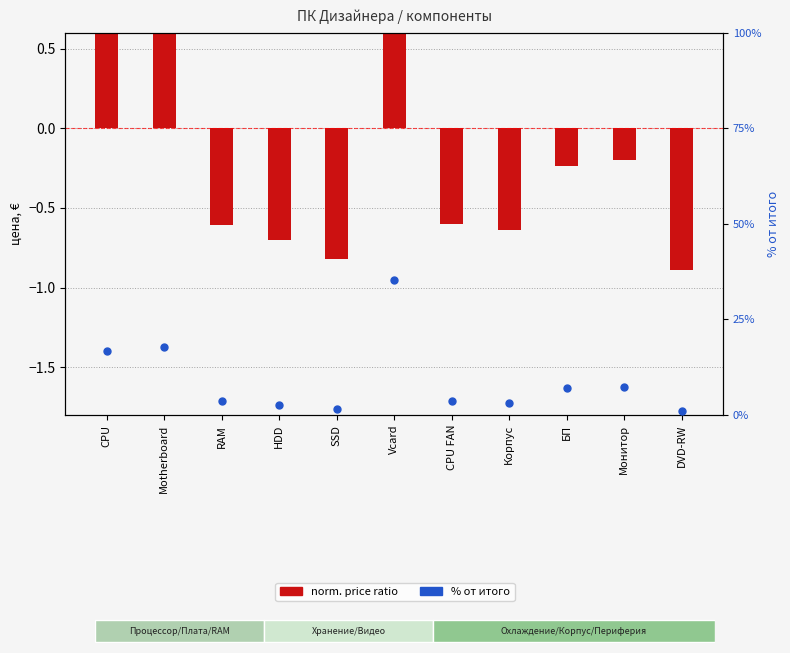

Which series has the largest Y range (max minus min)?

% от итого